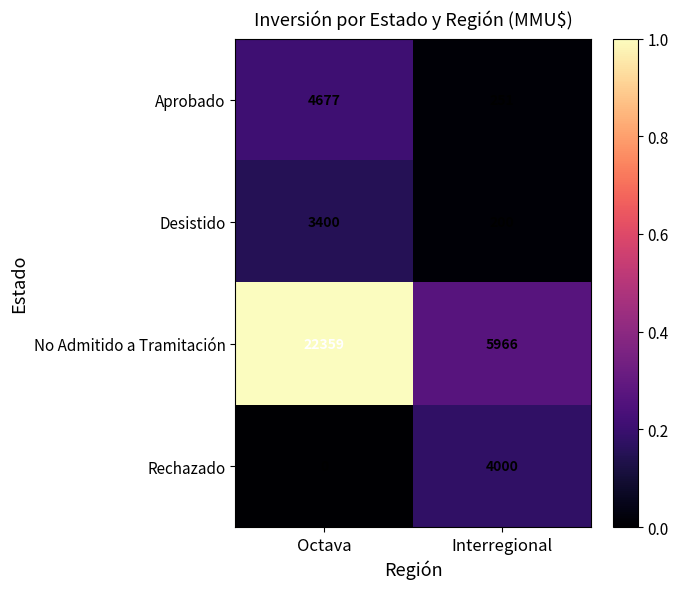

Reading right to left, extract all data points from this chart.

Aprobado: Interregional=251	Octava=4677
Desistido: Interregional=200	Octava=3400
No Admitido a Tramitación: Interregional=5966	Octava=22359
Rechazado: Interregional=4000	Octava=0